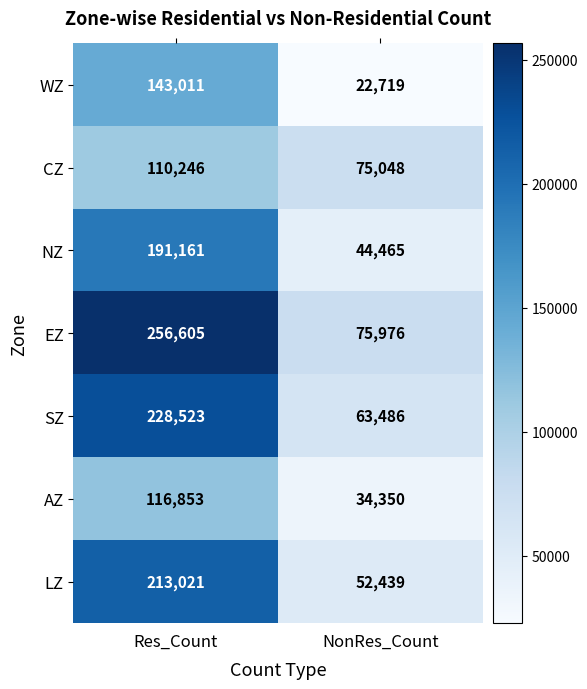

Reading right to left, extract all data points from this chart.

WZ: NonRes_Count=22719	Res_Count=143011
CZ: NonRes_Count=75048	Res_Count=110246
NZ: NonRes_Count=44465	Res_Count=191161
EZ: NonRes_Count=75976	Res_Count=256605
SZ: NonRes_Count=63486	Res_Count=228523
AZ: NonRes_Count=34350	Res_Count=116853
LZ: NonRes_Count=52439	Res_Count=213021